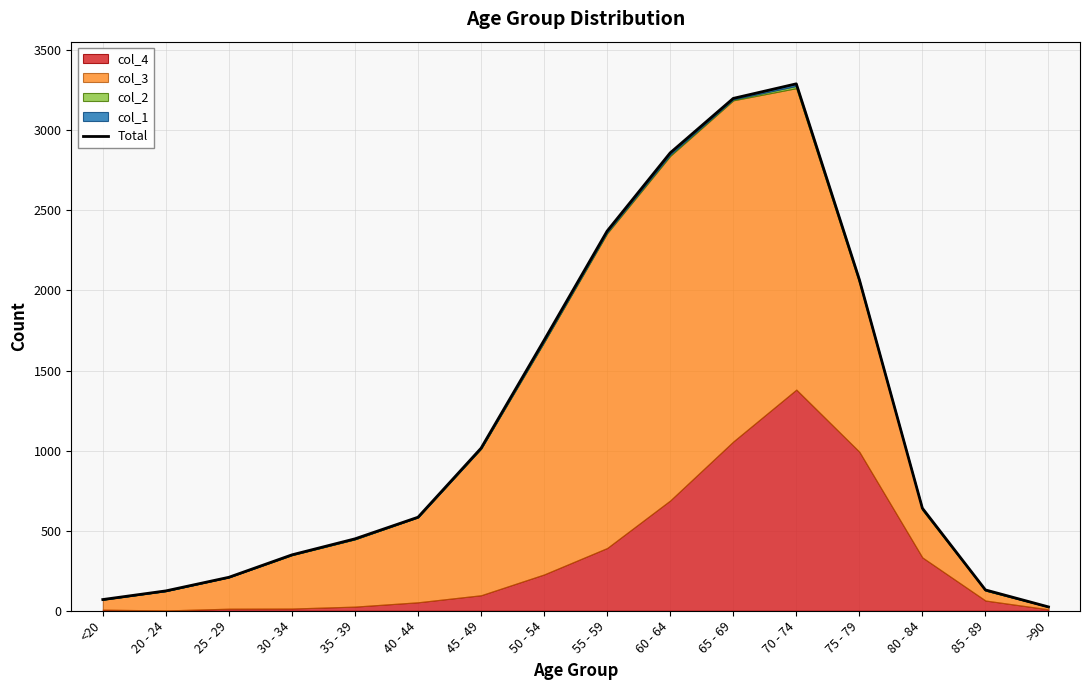

At which label does the data first exceed 640?

45 - 49